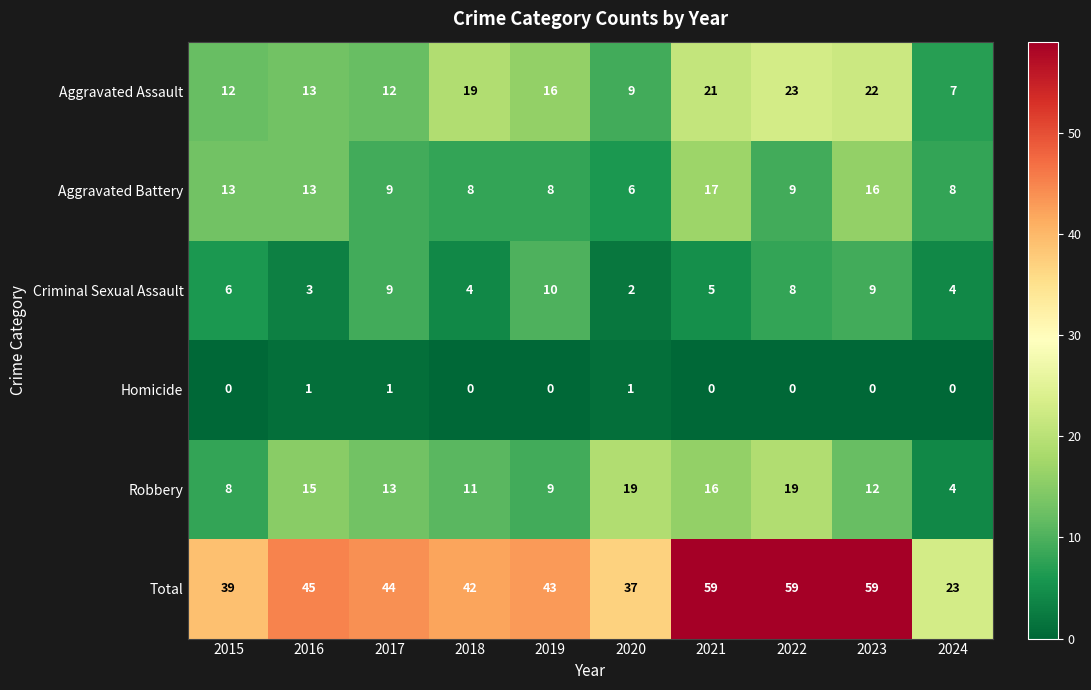

True or false: Robbery has a value of 19 at 2022.

True